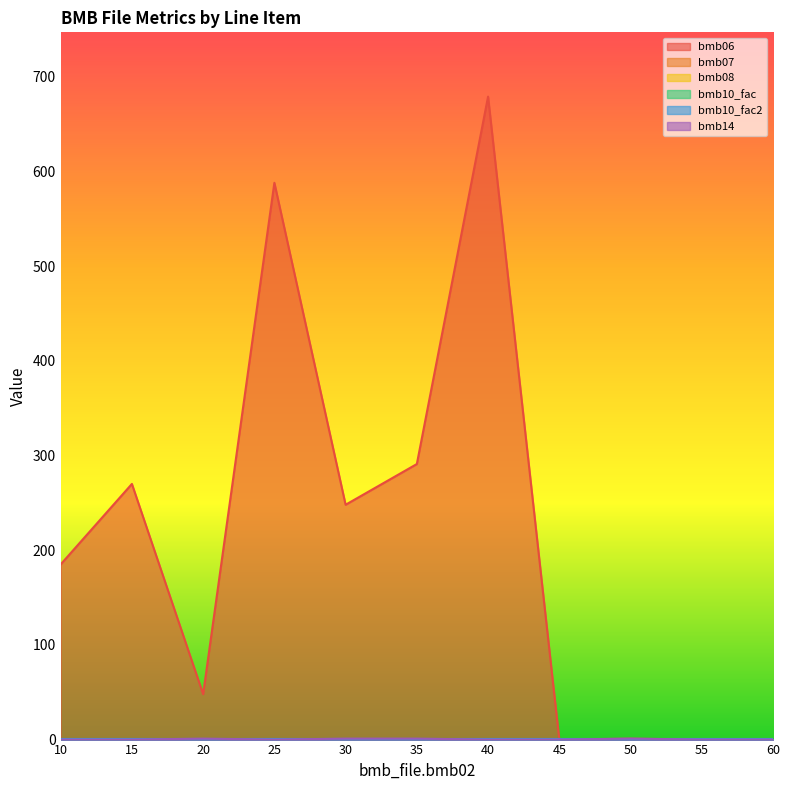

True or false: bmb06 has a value of 291.0 at 35.

True